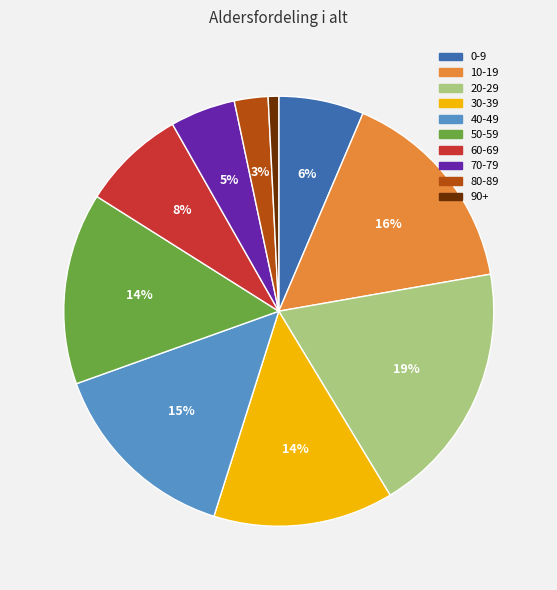

Does any single category account for the majority?

No